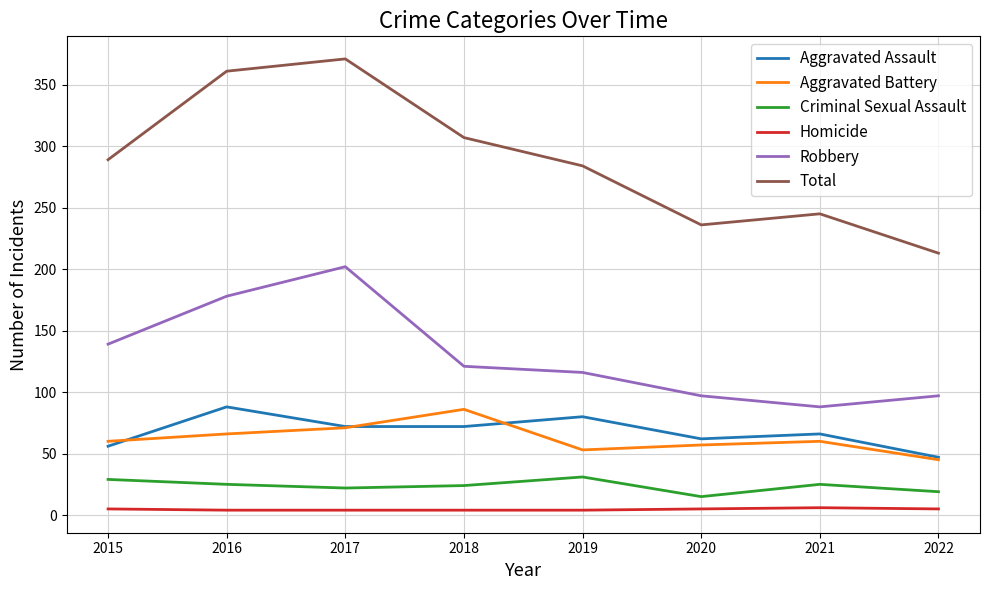

The value of Aggravated Assault at 2015 is 27. True or false?

False